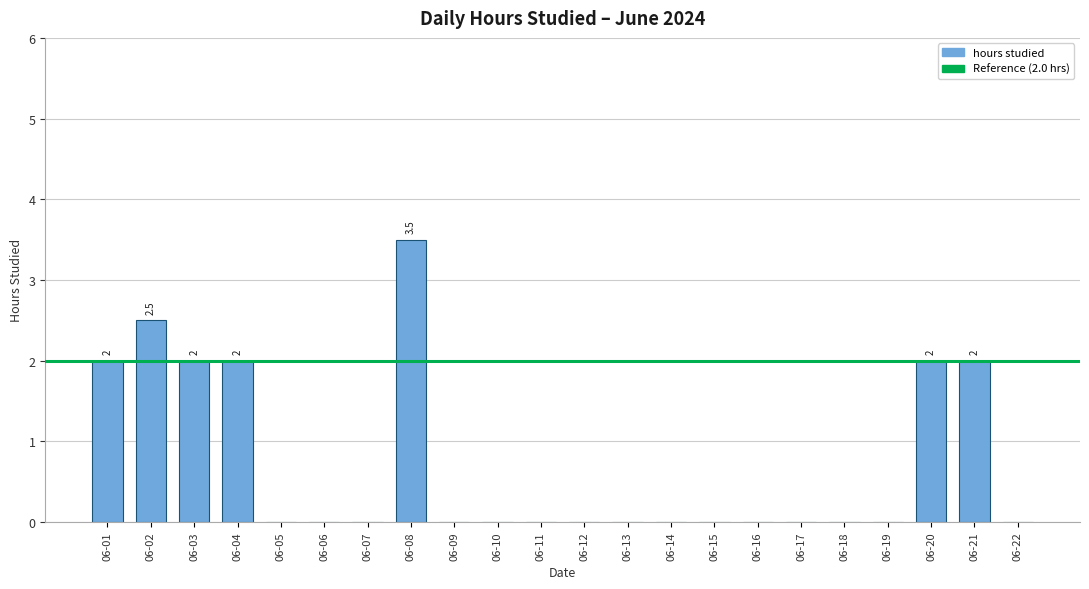

Reading right to left, what are all the values shown in this chart?

06-22=0.0	06-21=2.0	06-20=2.0	06-19=0.0	06-18=0.0	06-17=0.0	06-16=0.0	06-15=0.0	06-14=0.0	06-13=0.0	06-12=0.0	06-11=0.0	06-10=0.0	06-09=0.0	06-08=3.5	06-07=0.0	06-06=0.0	06-05=0.0	06-04=2.0	06-03=2.0	06-02=2.5	06-01=2.0